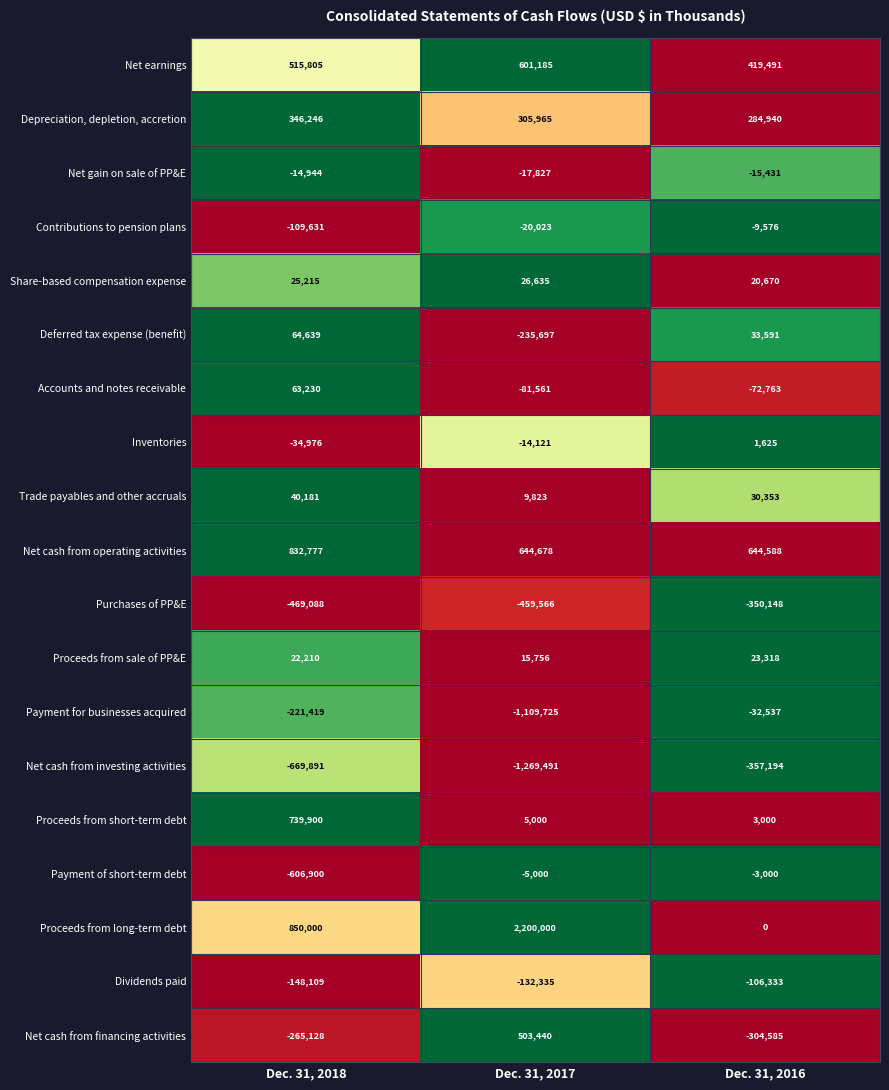

What is the average value of the Proceeds from sale of PP&E series?

20428